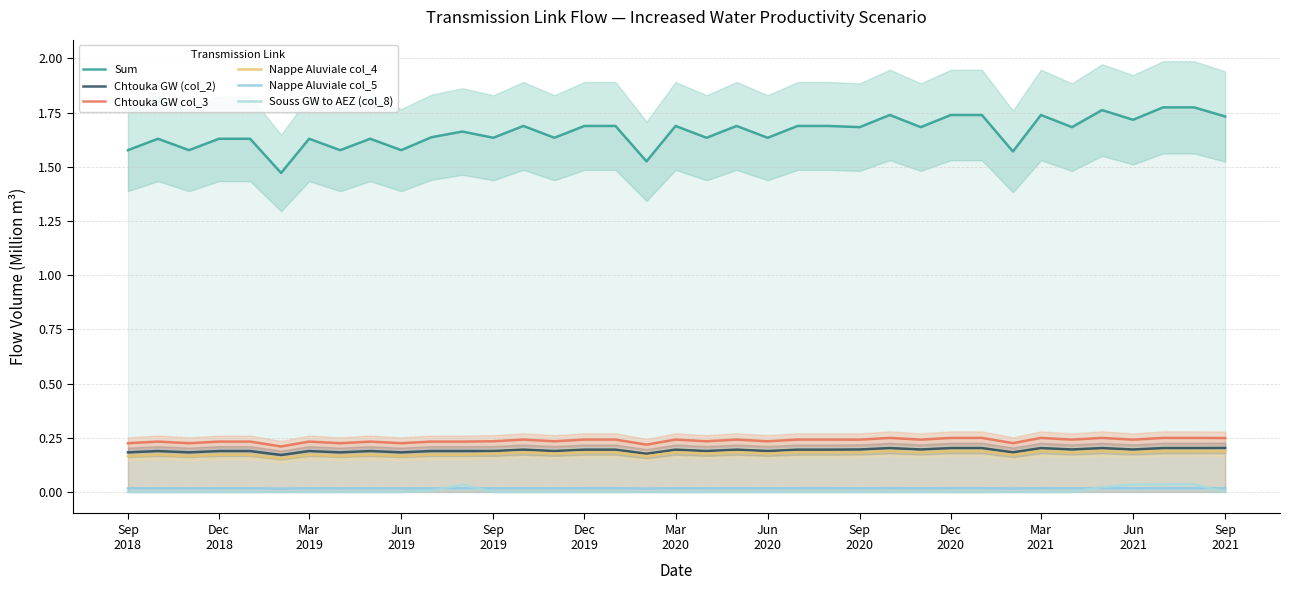

Reading left to right, extract all data points from this chart.

Sum: 1.6	1.6	1.6	1.6	1.6	1.5	1.6	1.6	1.6	1.6	1.6	1.7	1.6	1.7	1.6	1.7	1.7	1.5	1.7	1.6	1.7	1.6	1.7	1.7	1.7	1.7	1.7	1.7	1.7	1.6	1.7	1.7	1.8	1.7	1.8	1.8	1.7
Chtouka GW (col_2): 0.2	0.2	0.2	0.2	0.2	0.2	0.2	0.2	0.2	0.2	0.2	0.2	0.2	0.2	0.2	0.2	0.2	0.2	0.2	0.2	0.2	0.2	0.2	0.2	0.2	0.2	0.2	0.2	0.2	0.2	0.2	0.2	0.2	0.2	0.2	0.2	0.2
Chtouka GW col_3: 0.2	0.2	0.2	0.2	0.2	0.2	0.2	0.2	0.2	0.2	0.2	0.2	0.2	0.2	0.2	0.2	0.2	0.2	0.2	0.2	0.2	0.2	0.2	0.2	0.2	0.2	0.2	0.2	0.2	0.2	0.2	0.2	0.2	0.2	0.2	0.2	0.2
Nappe Aluviale col_4: 0.2	0.2	0.2	0.2	0.2	0.2	0.2	0.2	0.2	0.2	0.2	0.2	0.2	0.2	0.2	0.2	0.2	0.2	0.2	0.2	0.2	0.2	0.2	0.2	0.2	0.2	0.2	0.2	0.2	0.2	0.2	0.2	0.2	0.2	0.2	0.2	0.2
Nappe Aluviale col_5: 0.0	0.0	0.0	0.0	0.0	0.0	0.0	0.0	0.0	0.0	0.0	0.0	0.0	0.0	0.0	0.0	0.0	0.0	0.0	0.0	0.0	0.0	0.0	0.0	0.0	0.0	0.0	0.0	0.0	0.0	0.0	0.0	0.0	0.0	0.0	0.0	0.0
Souss GW to AEZ (col_8): 0.0	0.0	0.0	0.0	0.0	0.0	0.0	0.0	0.0	0.0	0.0	0.0	0.0	0.0	0.0	0.0	0.0	0.0	0.0	0.0	0.0	0.0	0.0	0.0	0.0	0.0	0.0	0.0	0.0	0.0	0.0	0.0	0.0	0.0	0.0	0.0	0.0